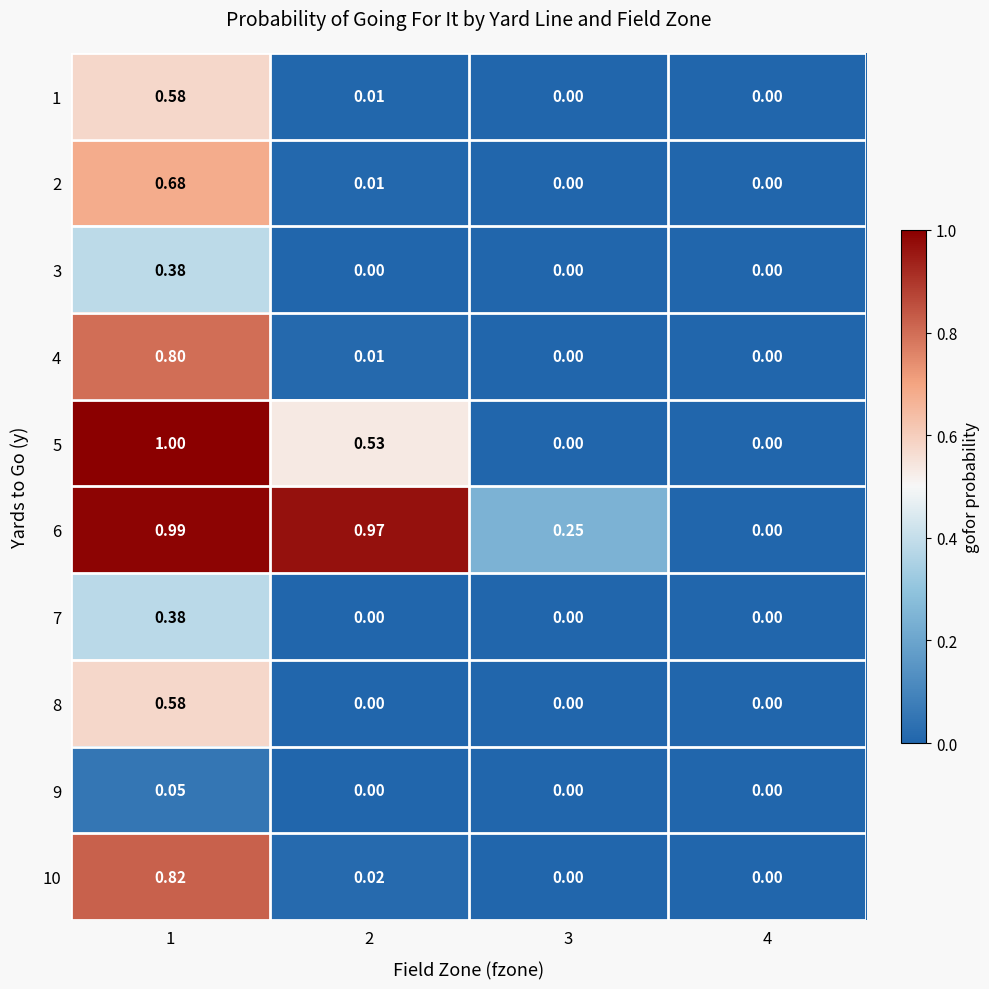

How many values in the 7 series exceed 0?

1